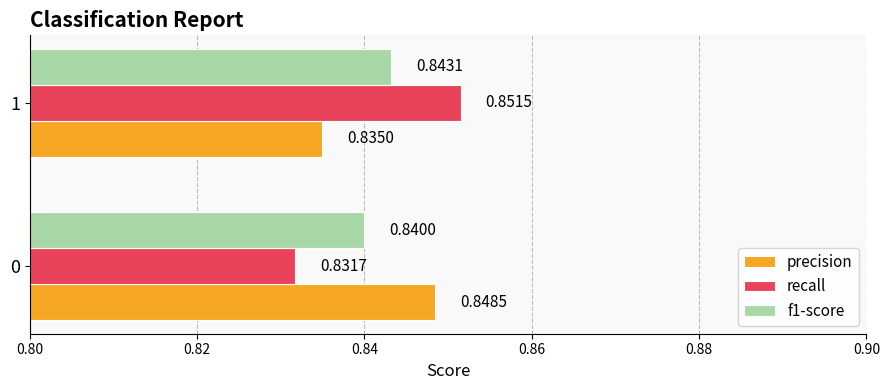

Which series changed the most between 0 and 1?

recall